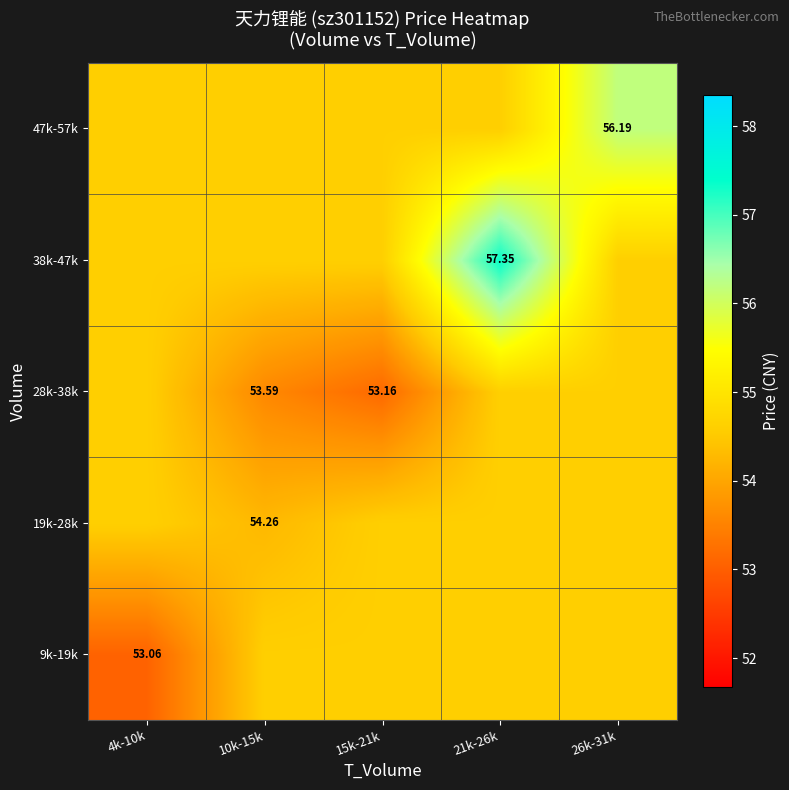

What is the sum of all 19k-28k values?

272.7